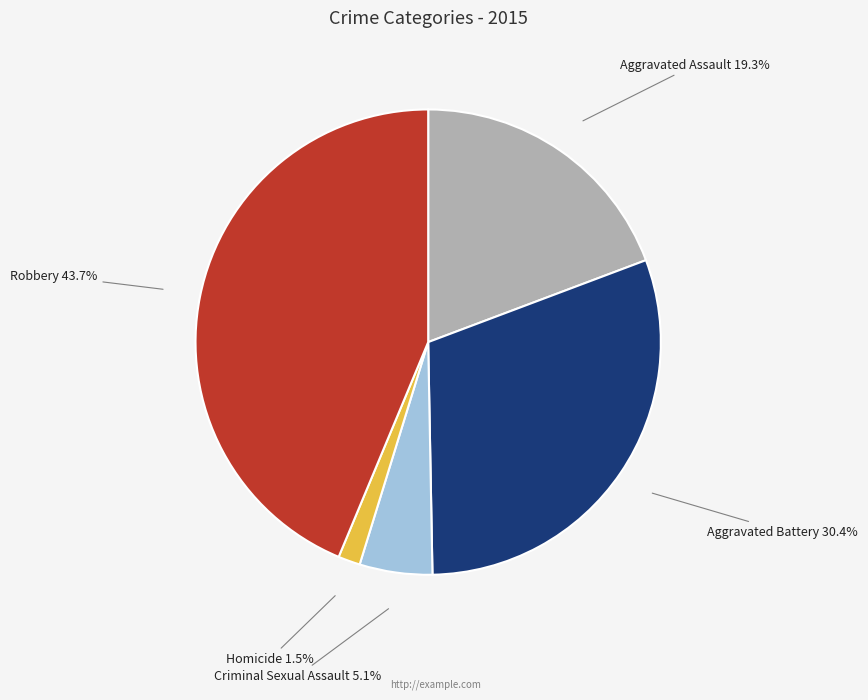

Is there any slice that represents more than half of the pie?

No